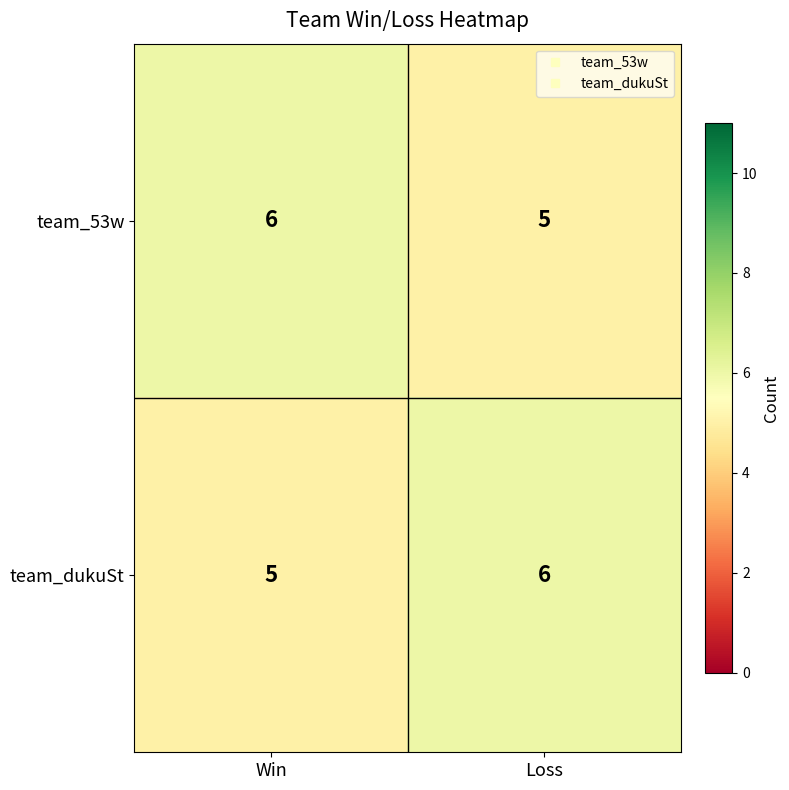

At which label does team_53w reach its peak?

Win